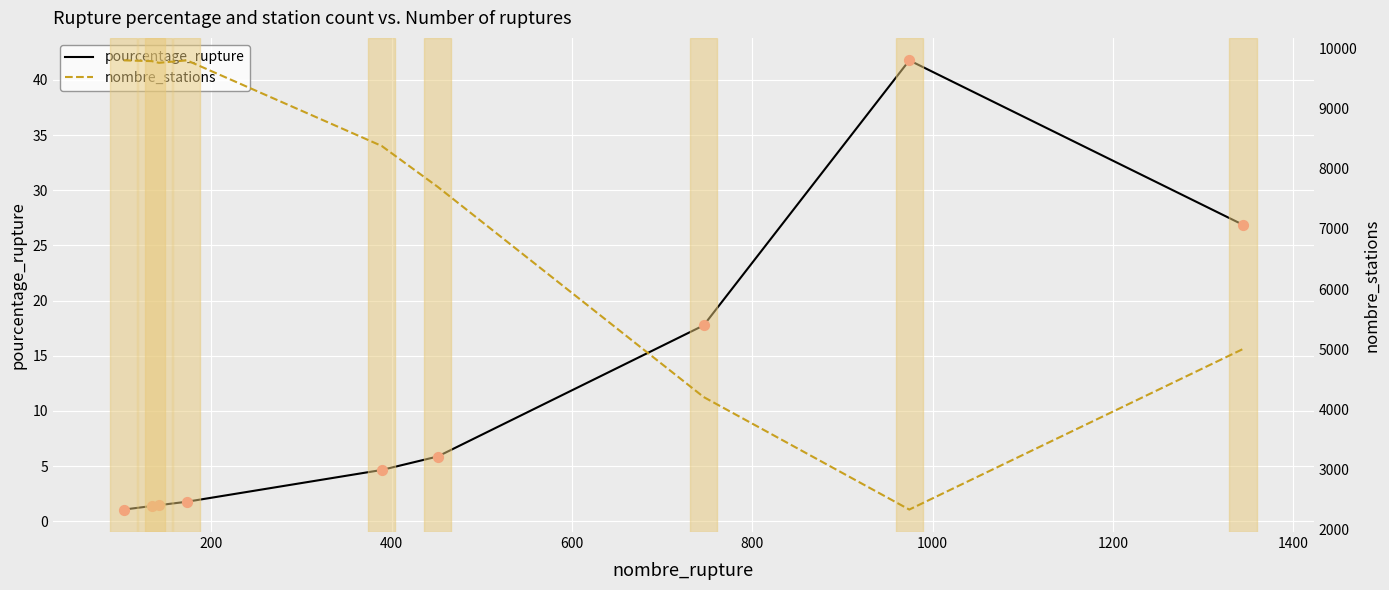

At how many categories does at least one series exceed 3753?

8